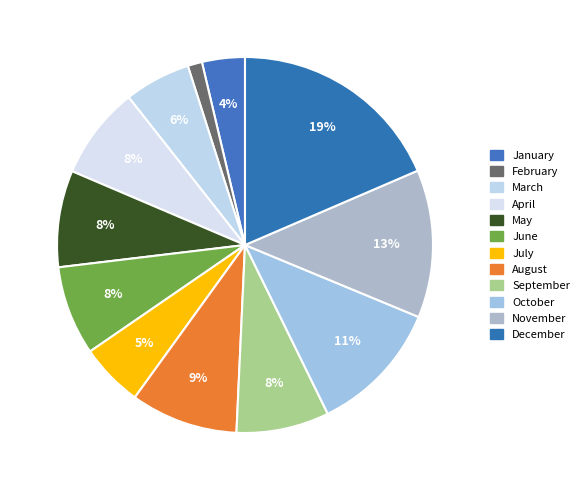

Do April and June together represent more than half of the pie?

No